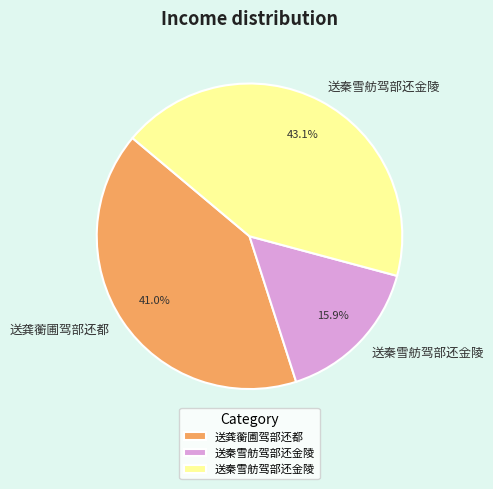

Is there a majority slice in this chart?

No